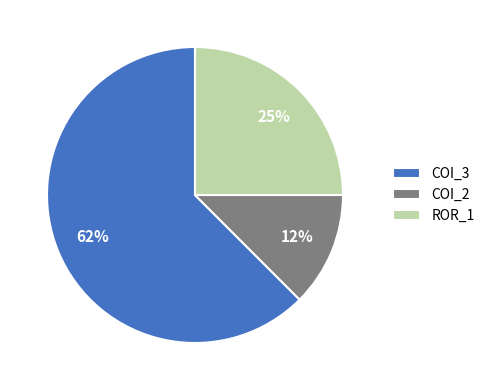

Which slice is the smallest?

COI_2